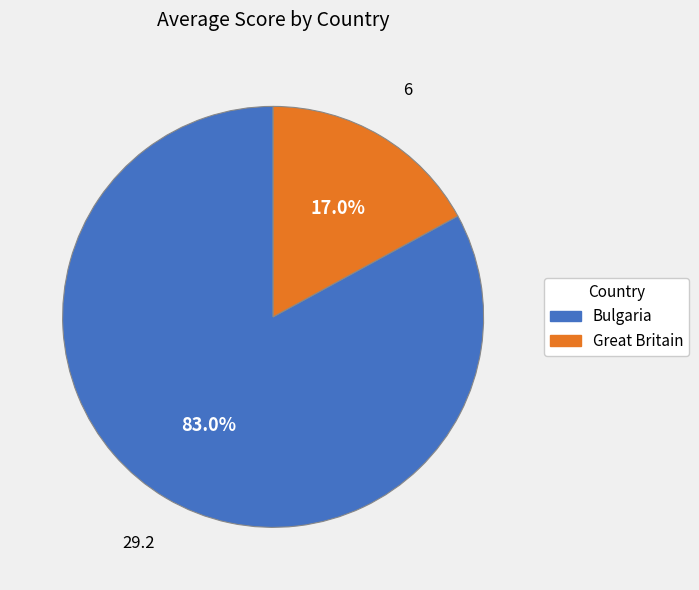

Does Bulgaria account for over 50% of the chart?

Yes